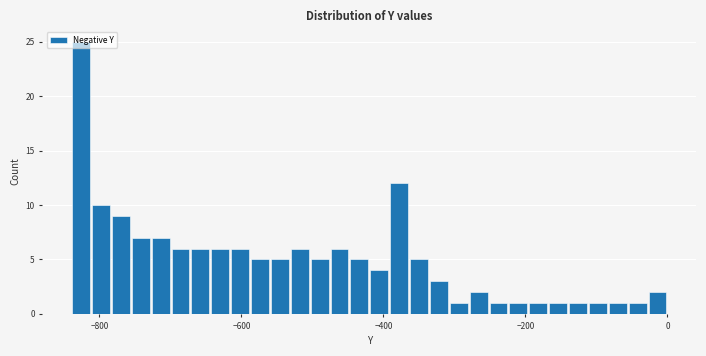

Around what value on the x-axis is the tallest bar? Give the approximate position of its centre, as read against the axis.

-820